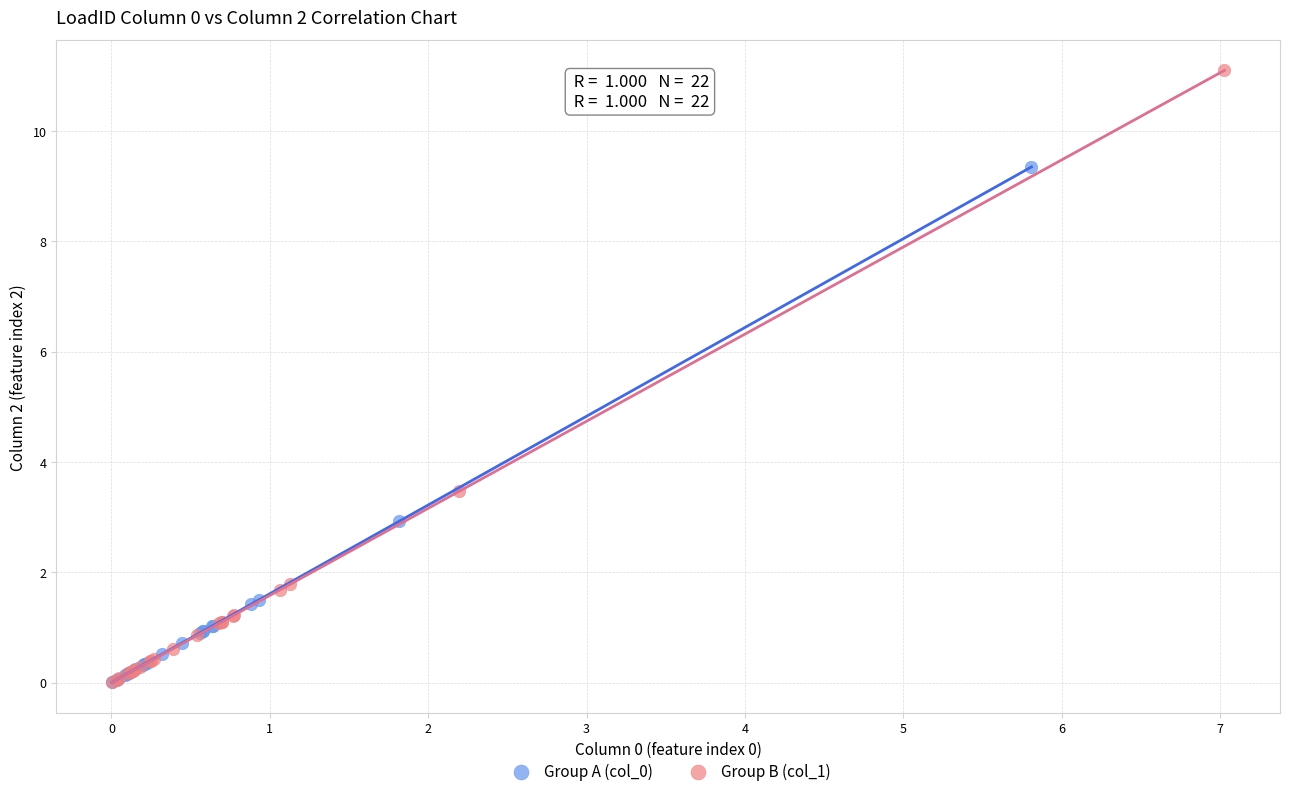

Which series has the widest spread of Y values?

Group B (col_1)